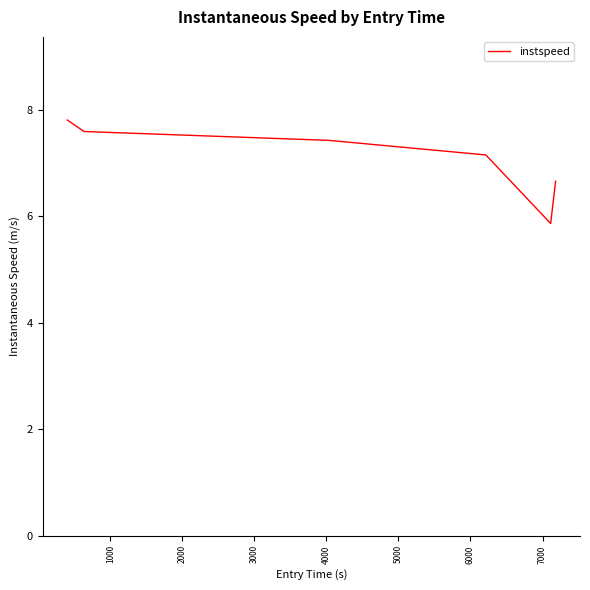

Count the number of categories in the chart.

6